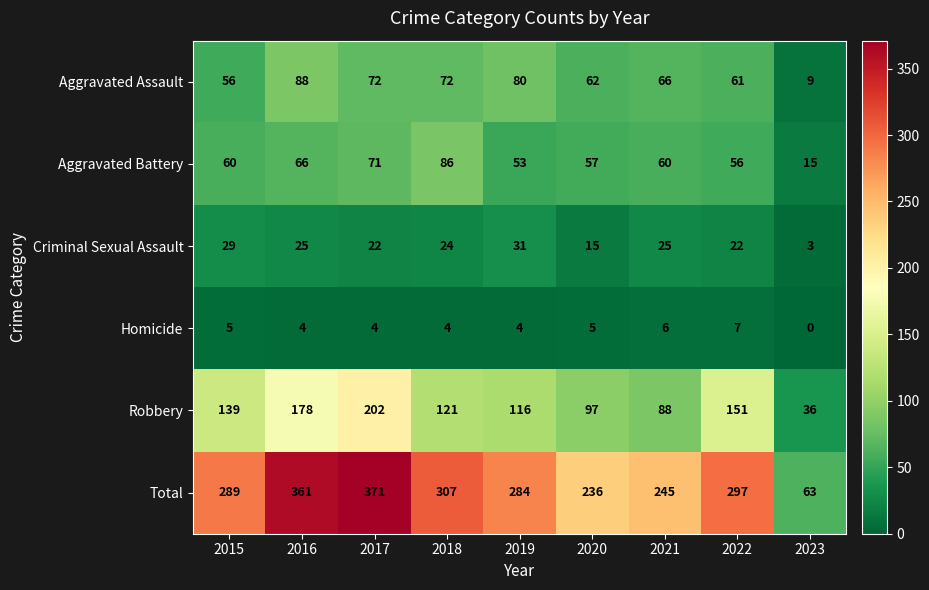

At how many categories does at least one series exceed 27?

9